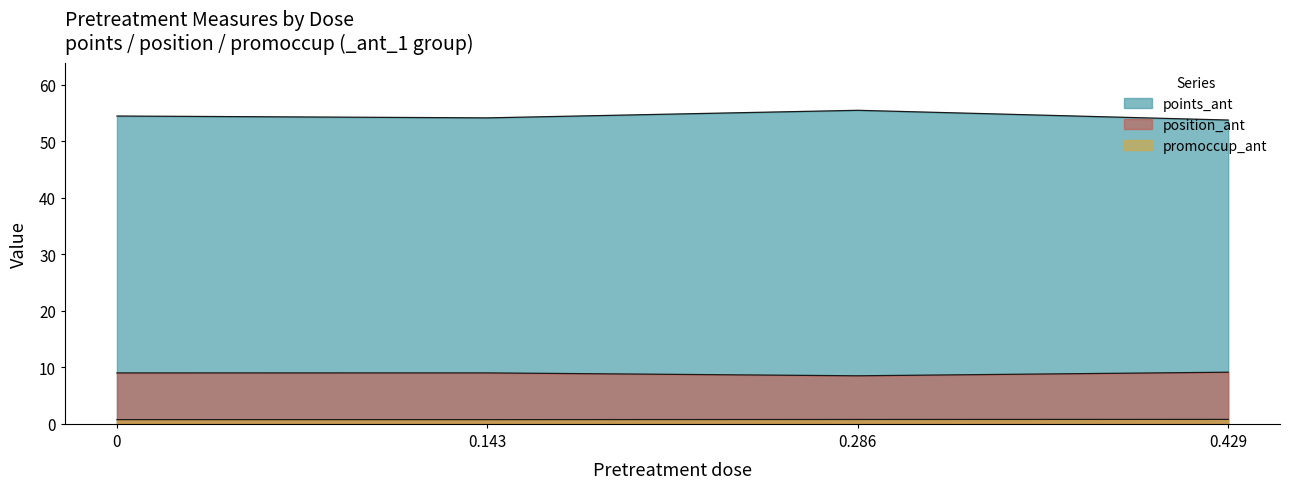

Rank the series at 0.286 from highest to lowest value.

points_ant, position_ant, promoccup_ant